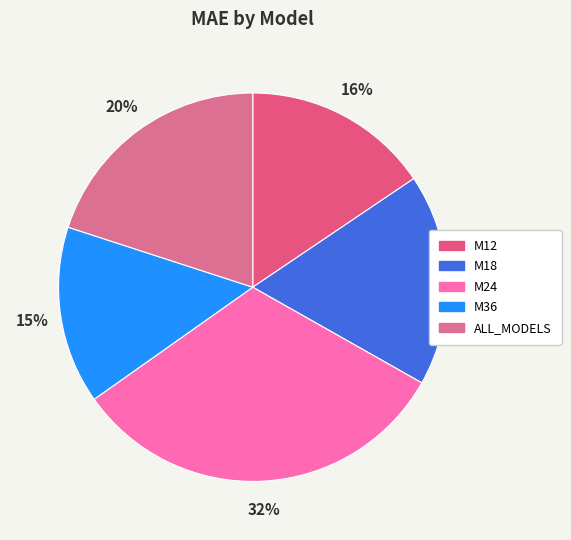

Does any single category account for the majority?

No